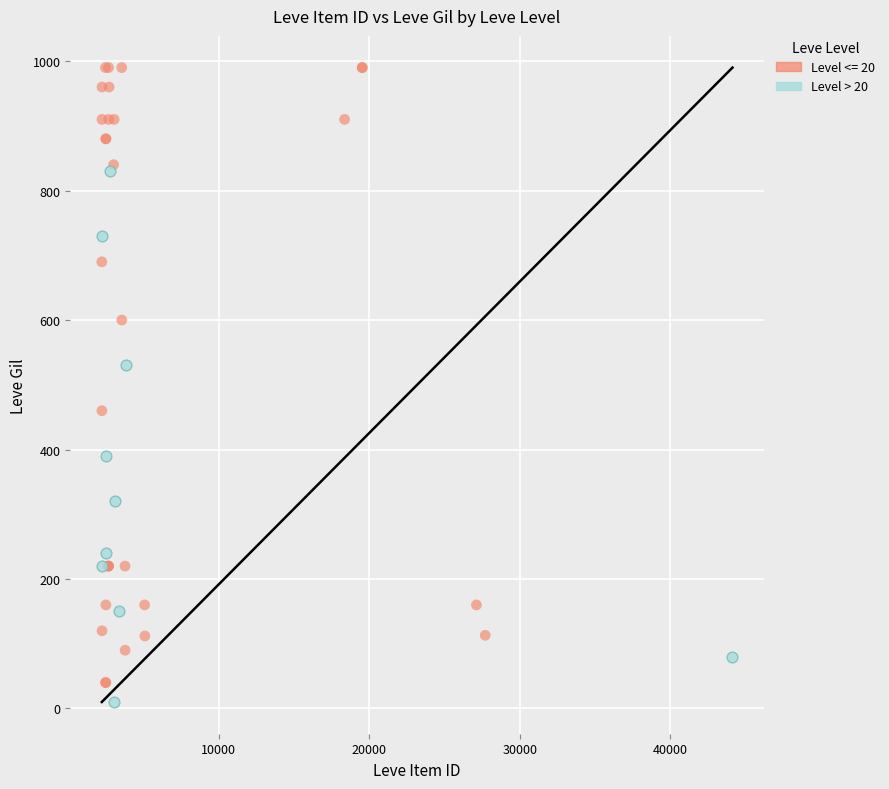

Which series has the largest Y range (max minus min)?

Level <= 20